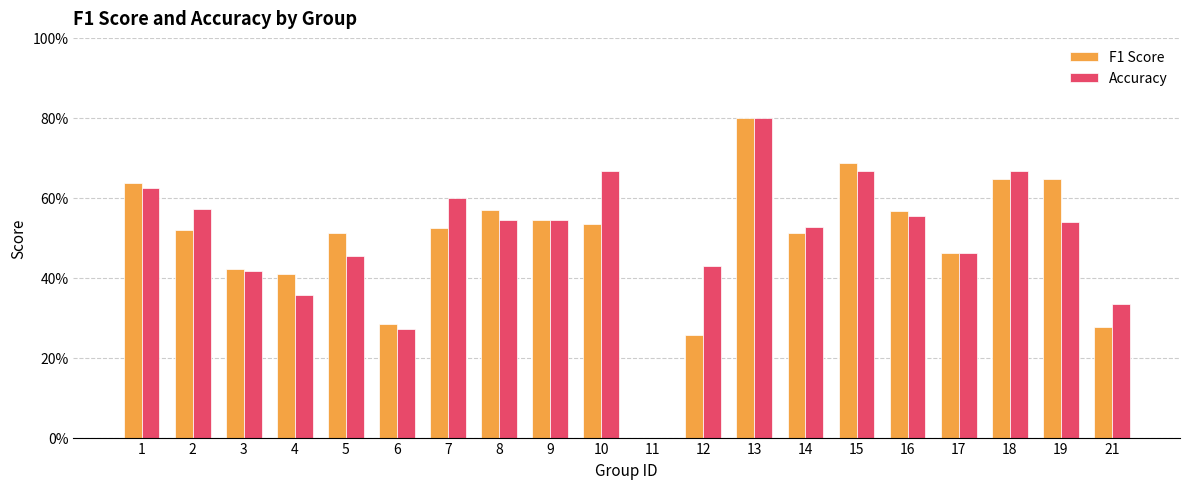

The value of F1 Score at 5 is 0.3. True or false?

False